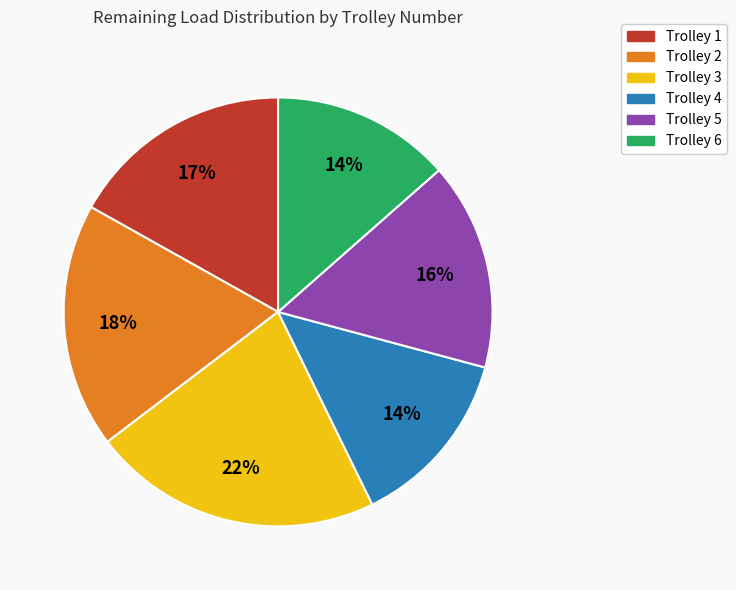

Do Trolley 1 and Trolley 6 together represent more than half of the pie?

No